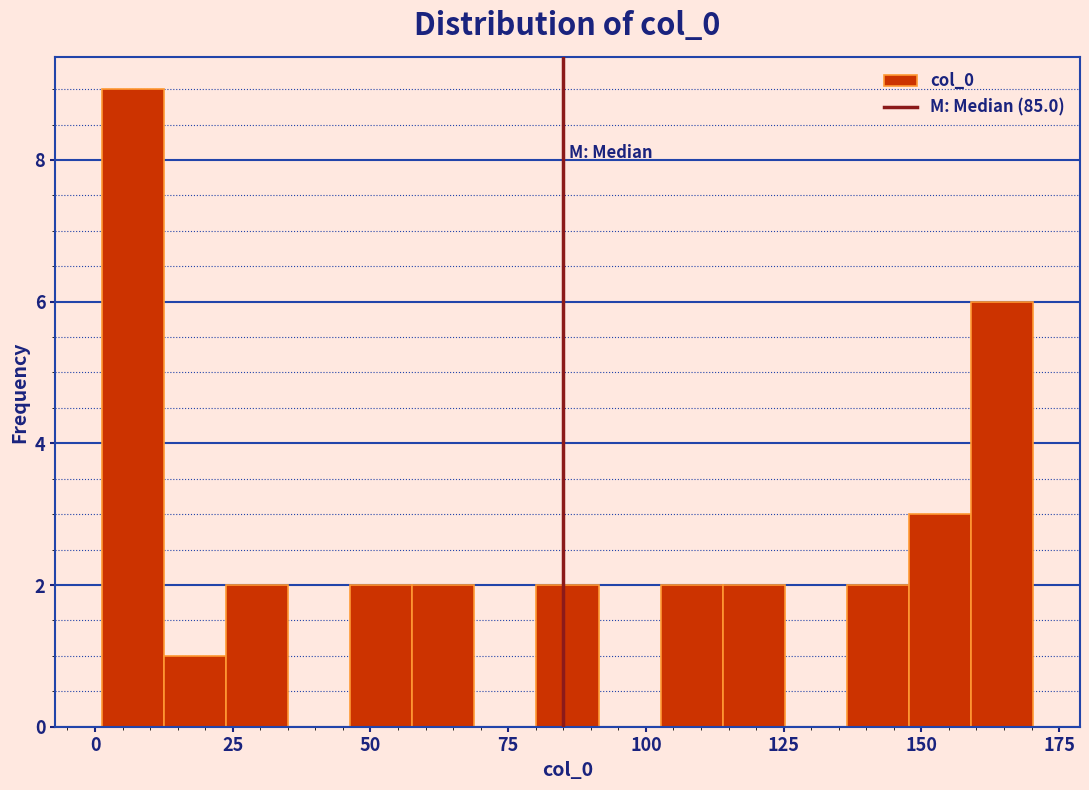

Around what value on the x-axis is the tallest bar? Give the approximate position of its centre, as read against the axis.

5